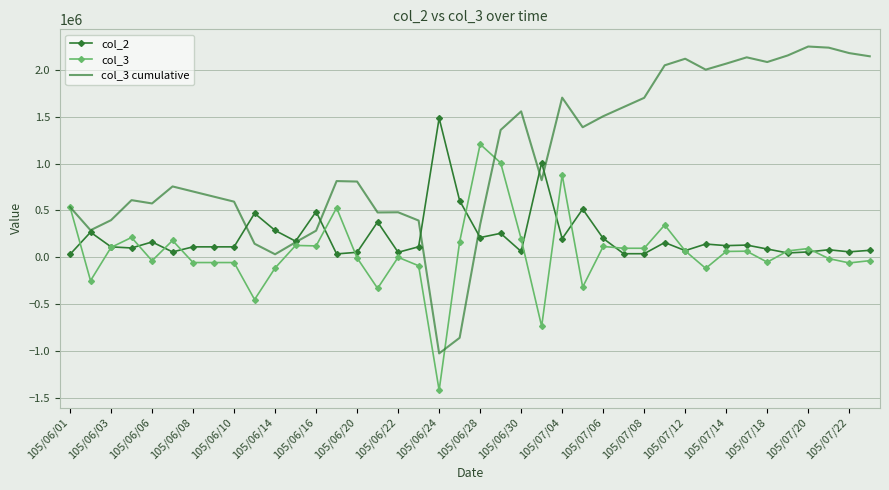

What is the greatest value displayed?

2245000